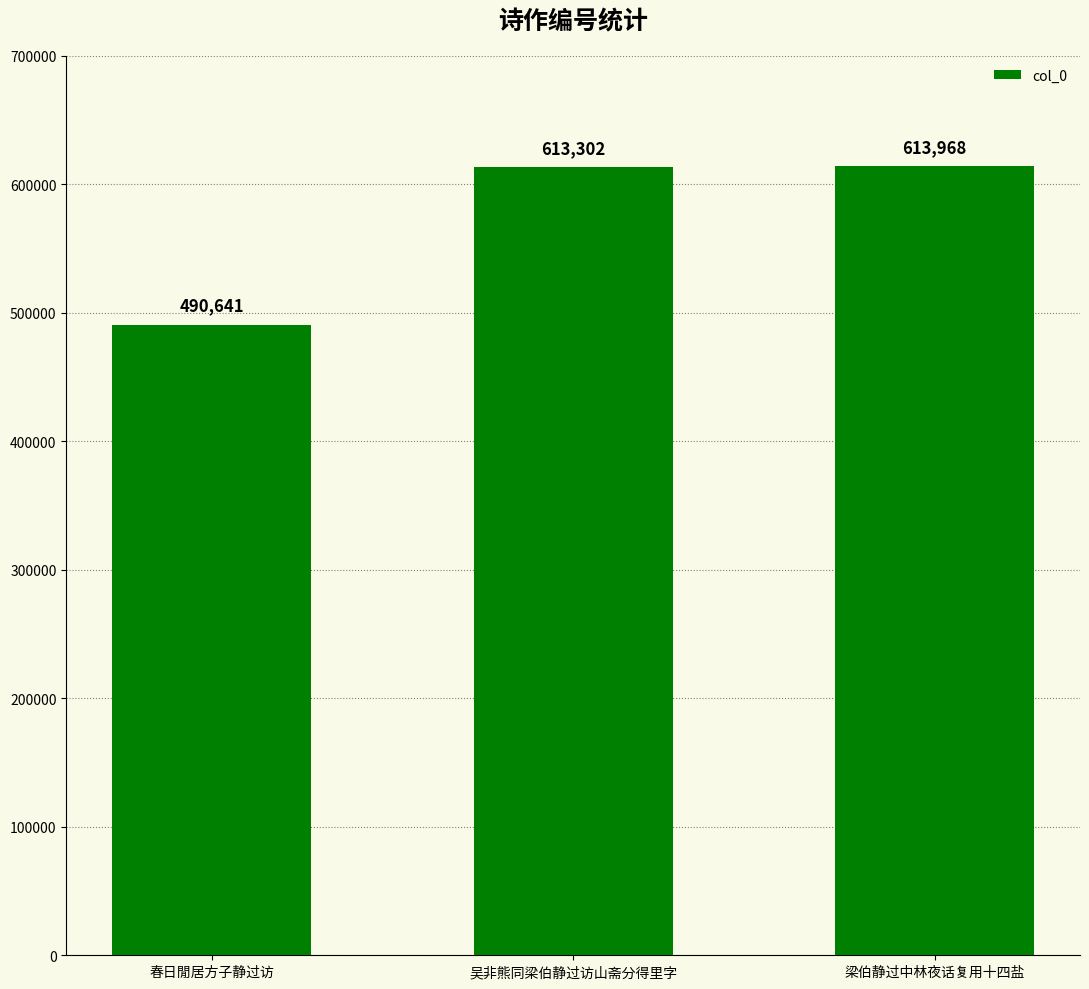

What is the label of the 2nd bar from the left?

吴非熊同梁伯静过访山斋分得里字